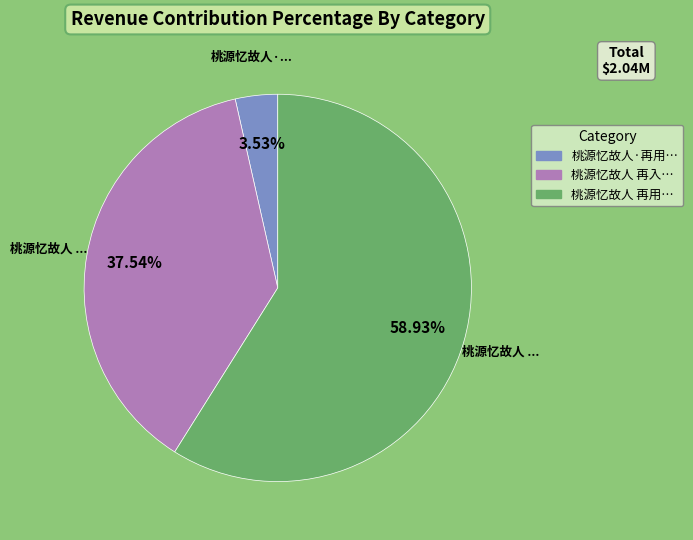

Is there any slice that represents more than half of the pie?

Yes